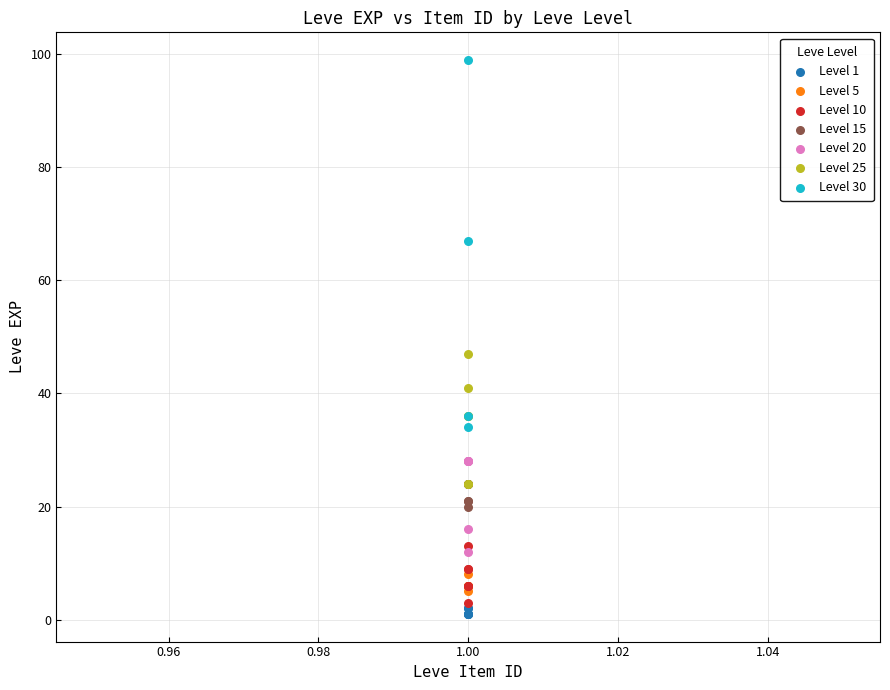

Which series has the largest Y range (max minus min)?

Level 30